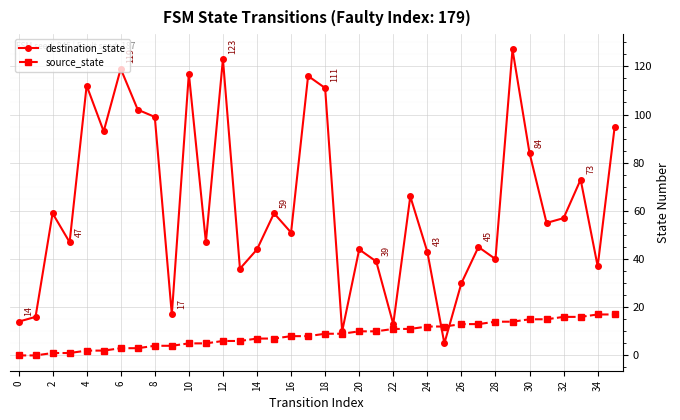

What is the difference between the maximum and minimum values in the destination_state series?

122